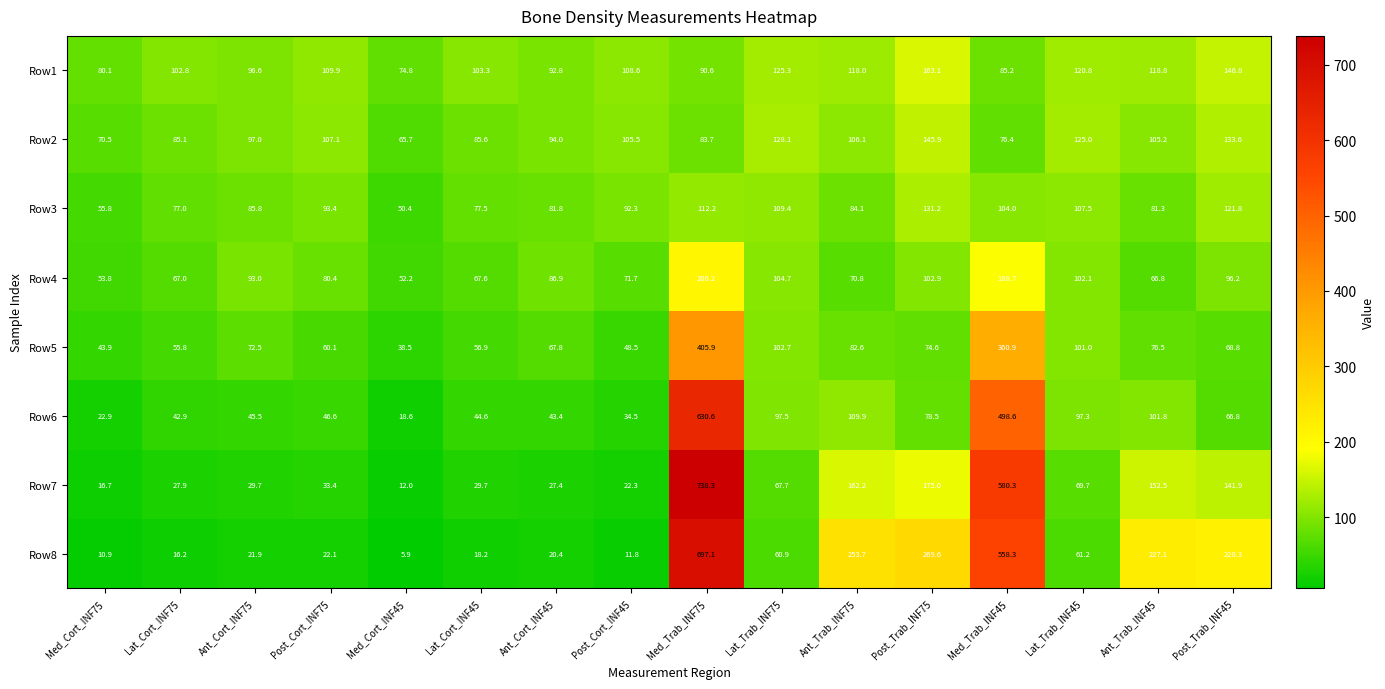

At which category does the chart reach its minimum across all series?

Med_Cort_INF45